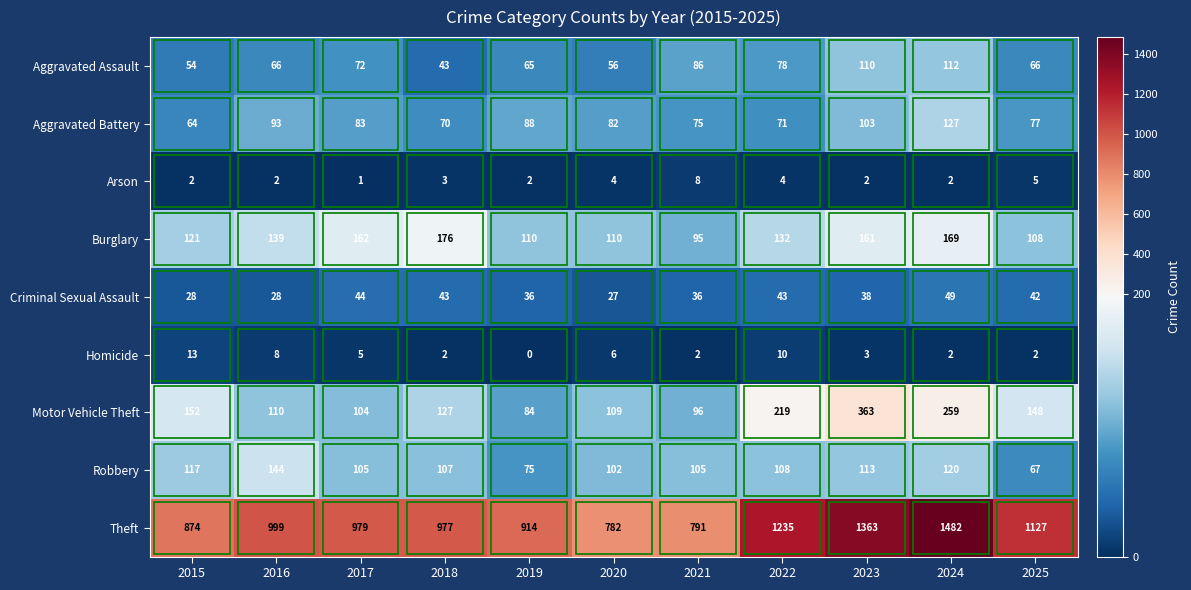

Which series has the widest spread of values?

Theft